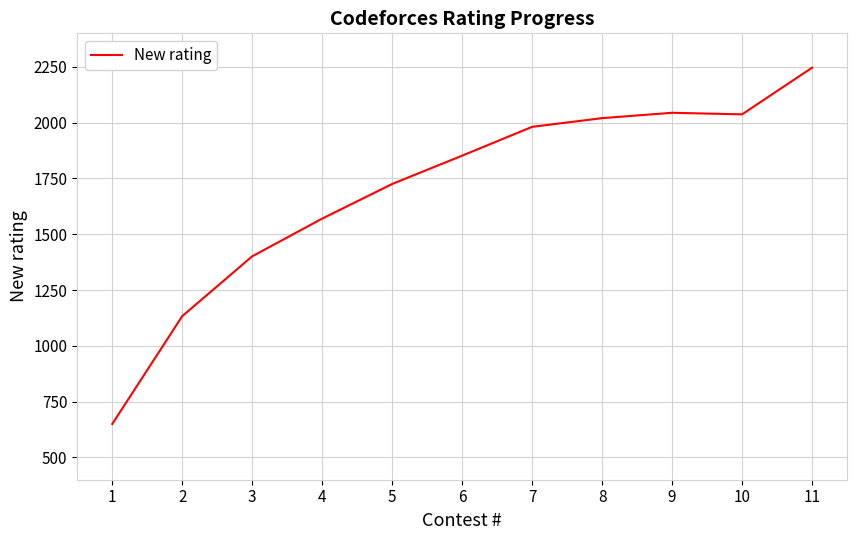

Between 3 and 8, which is larger?

8